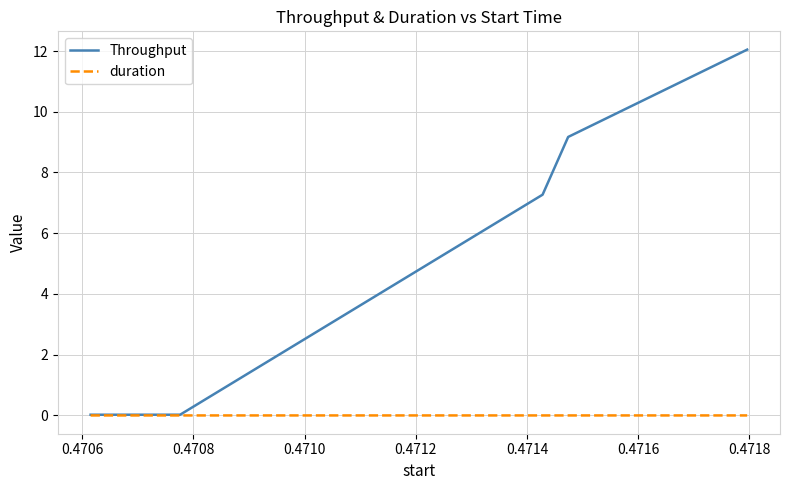

Which series has the largest total across all categories?

Throughput